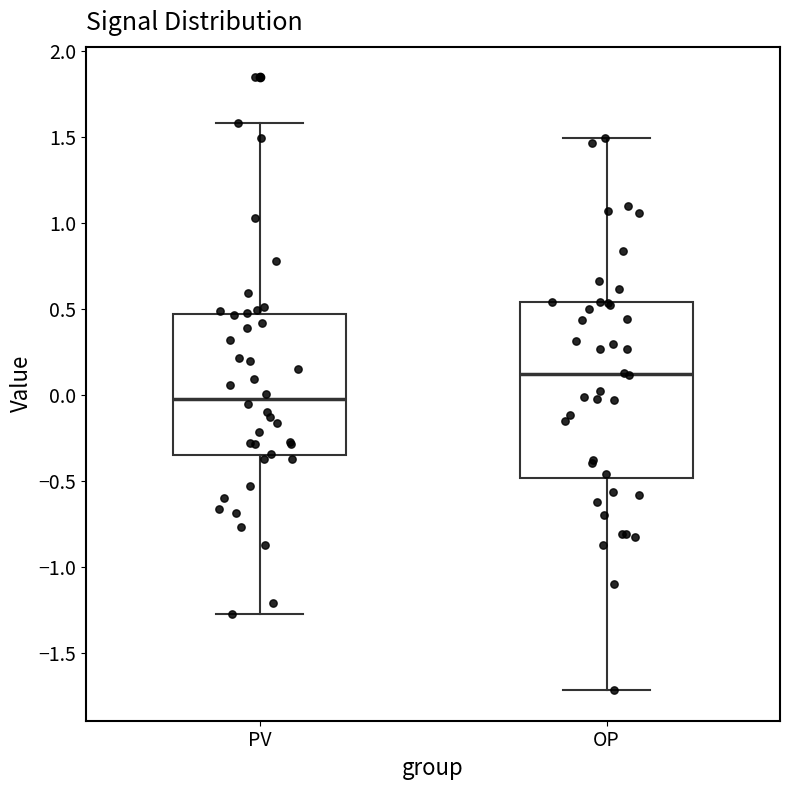

Which box is the tallest, from its lower edge to its upper edge?

OP